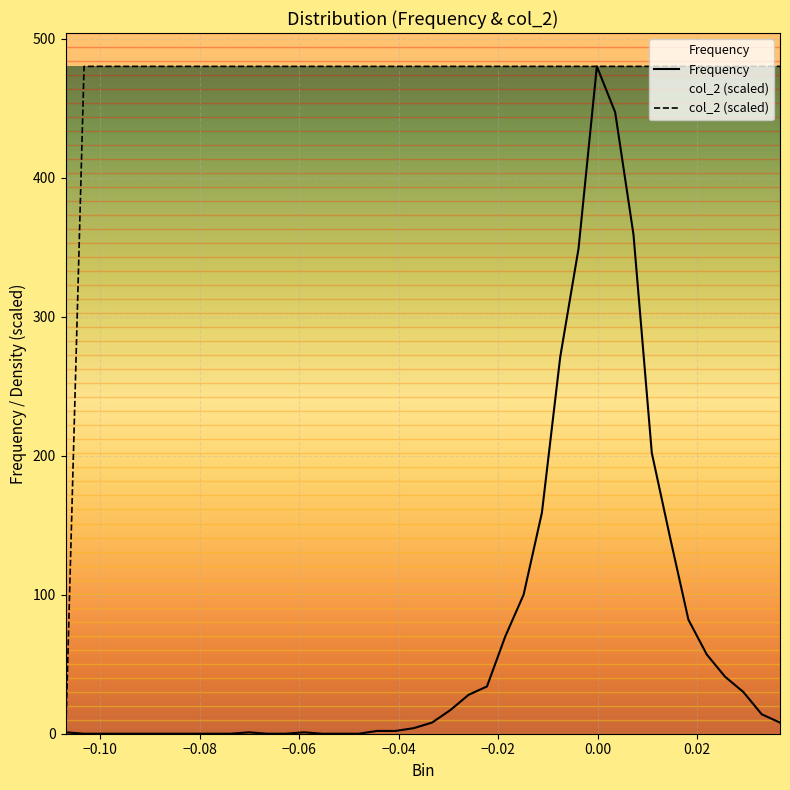

List the series in order of their overall mean, lowest first.

Frequency, col_2 (scaled)